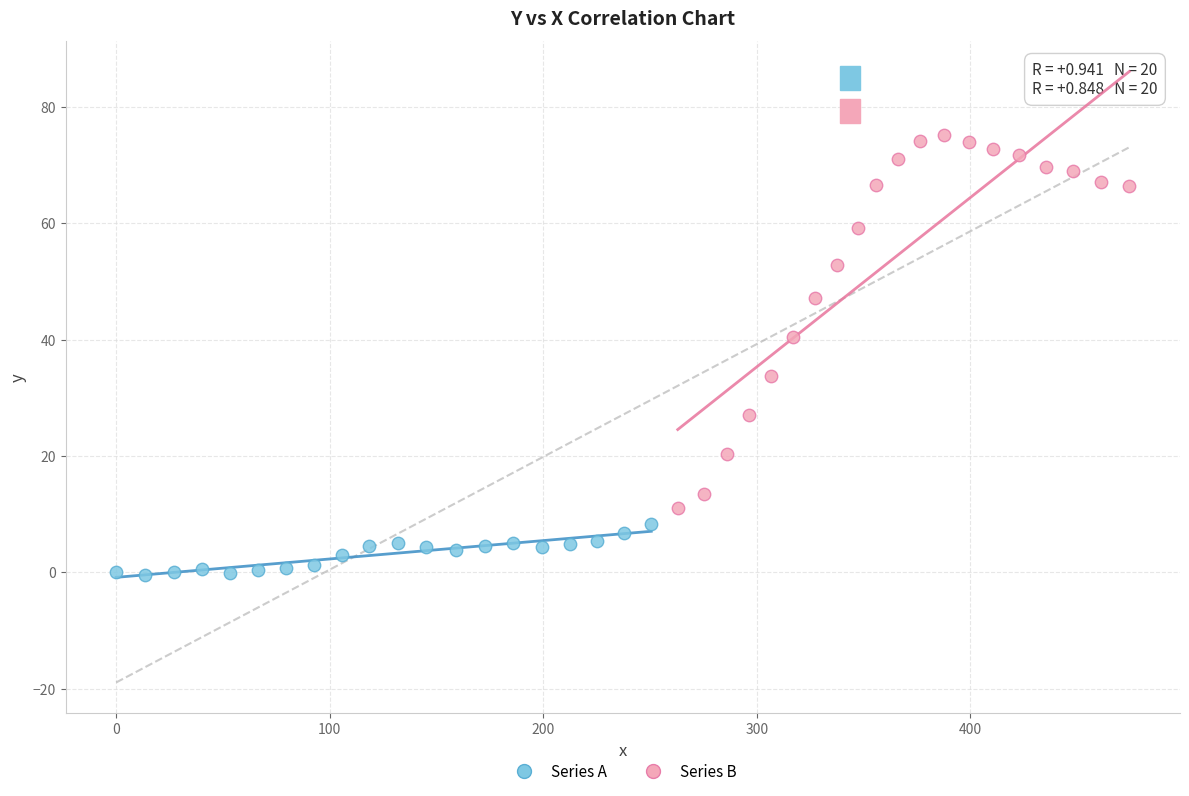

Which series reaches the minimum Y coordinate?

Series A